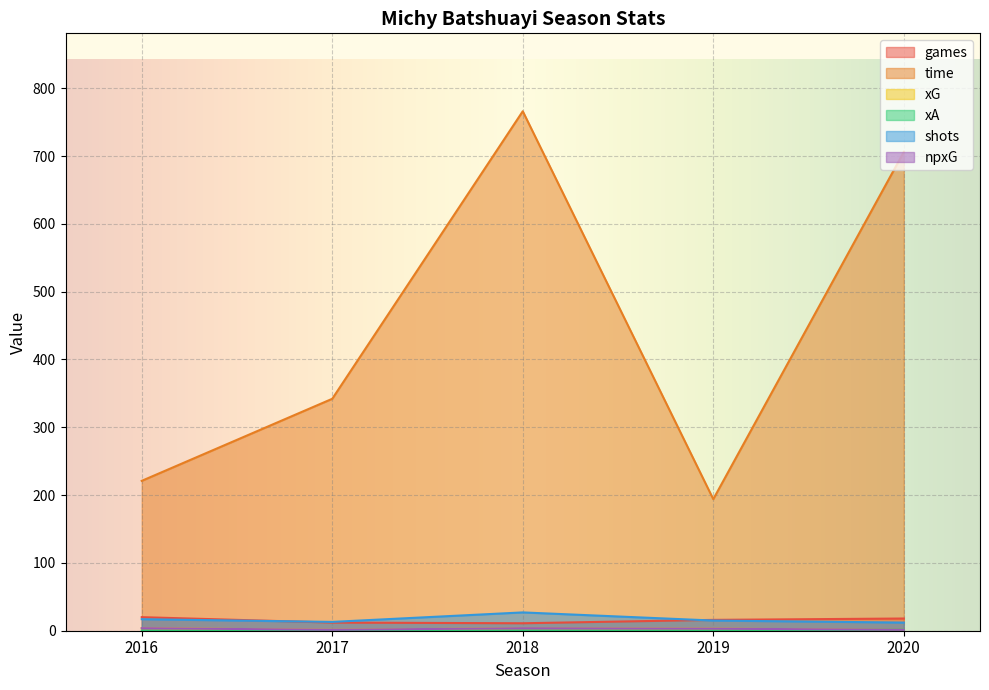

What is the difference between the highest and lowest values at 2019?

193.8